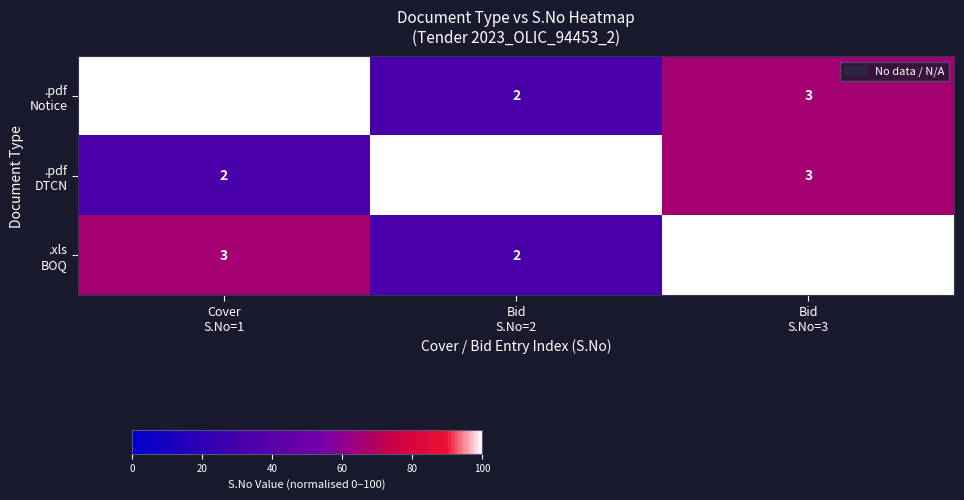

At how many categories does at least one series exceed 1?

3